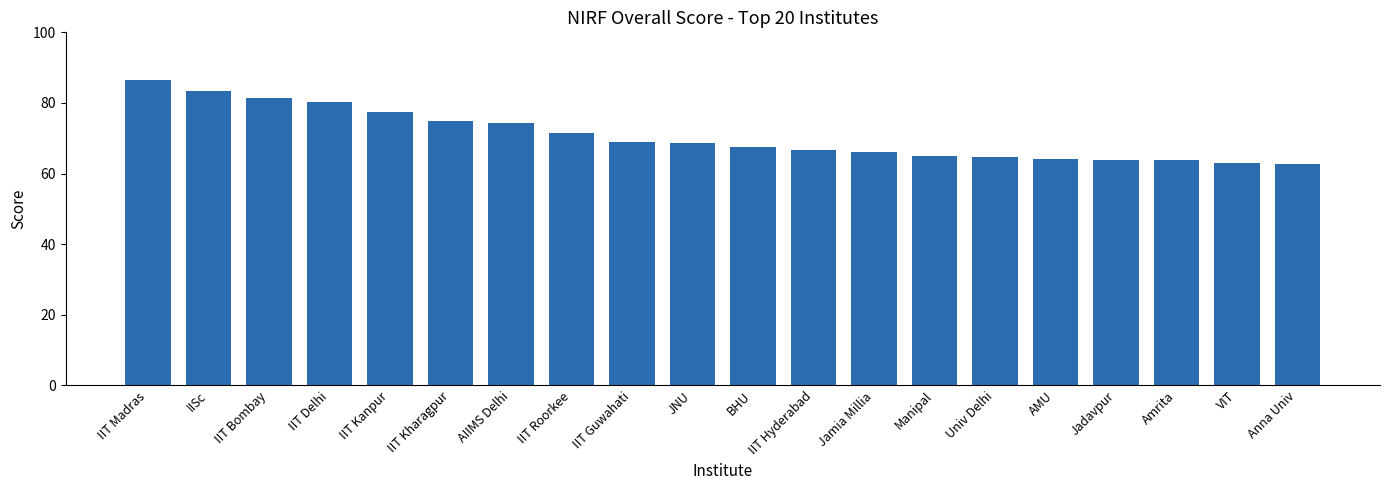

What is the value of the 14th bar from the left?

64.9